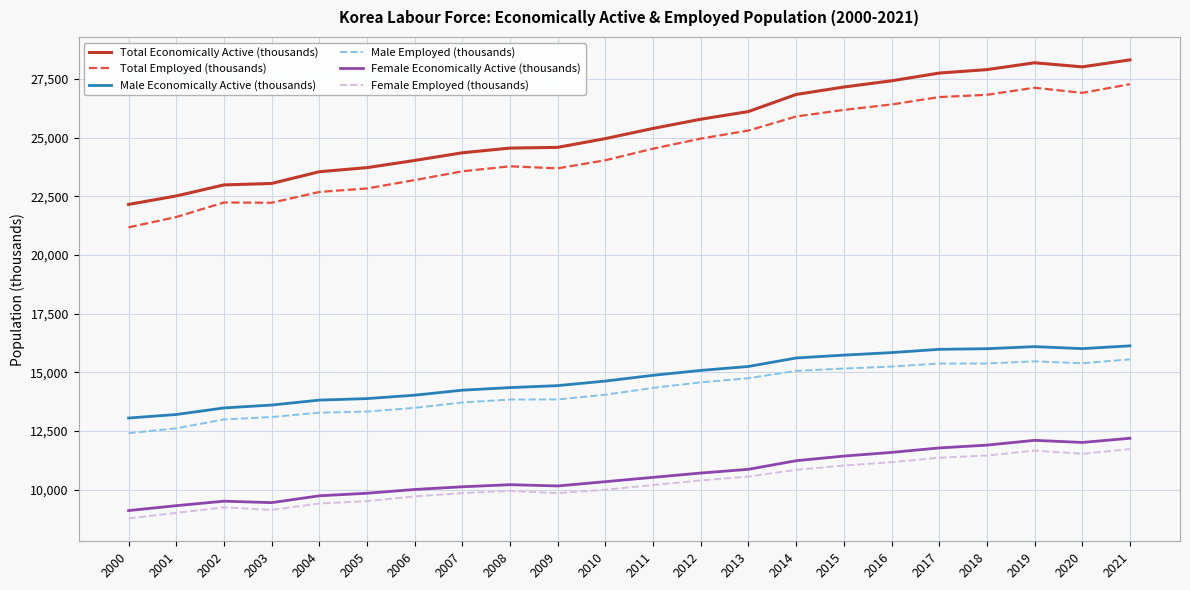

What is the minimum value for Total Employed (thousands)?

21173